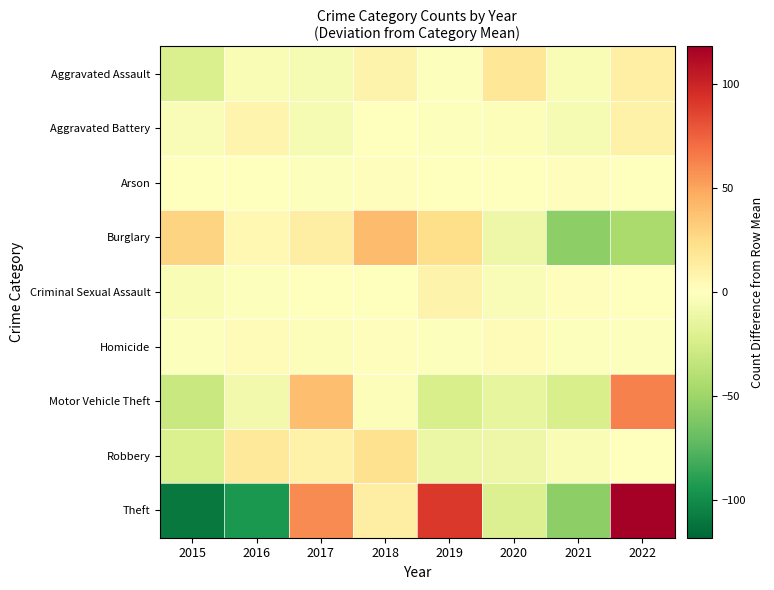

Which has a higher value, 2017 or 2016?

2016